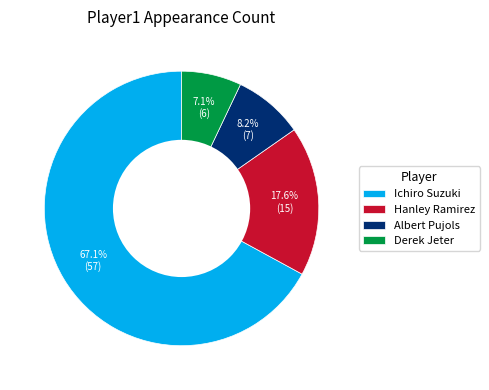

Is Ichiro Suzuki the majority of the pie?

Yes